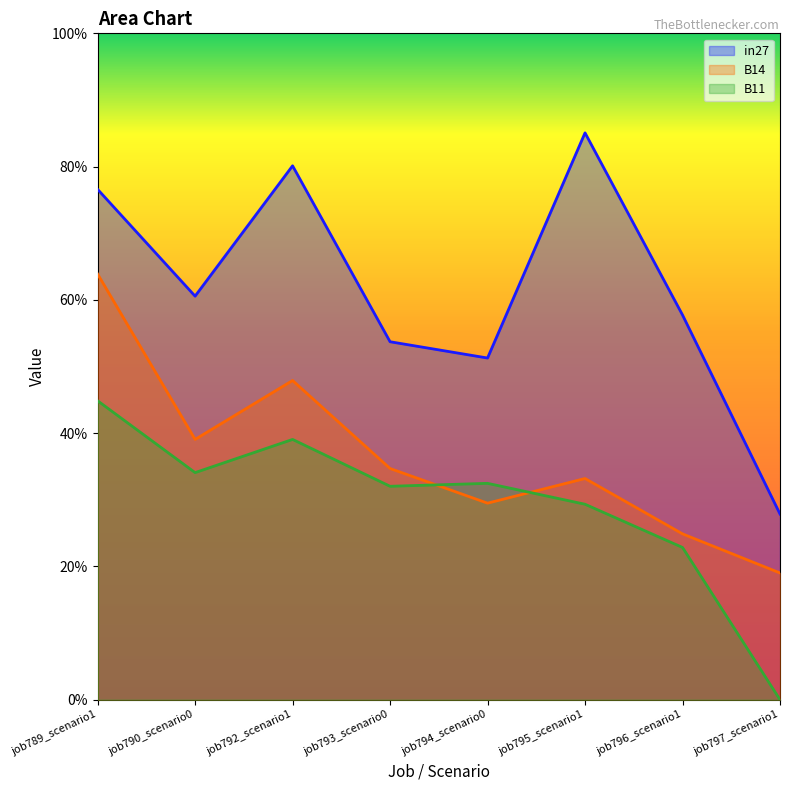

What is the difference between the maximum and minimum values in the B14 series?

0.4